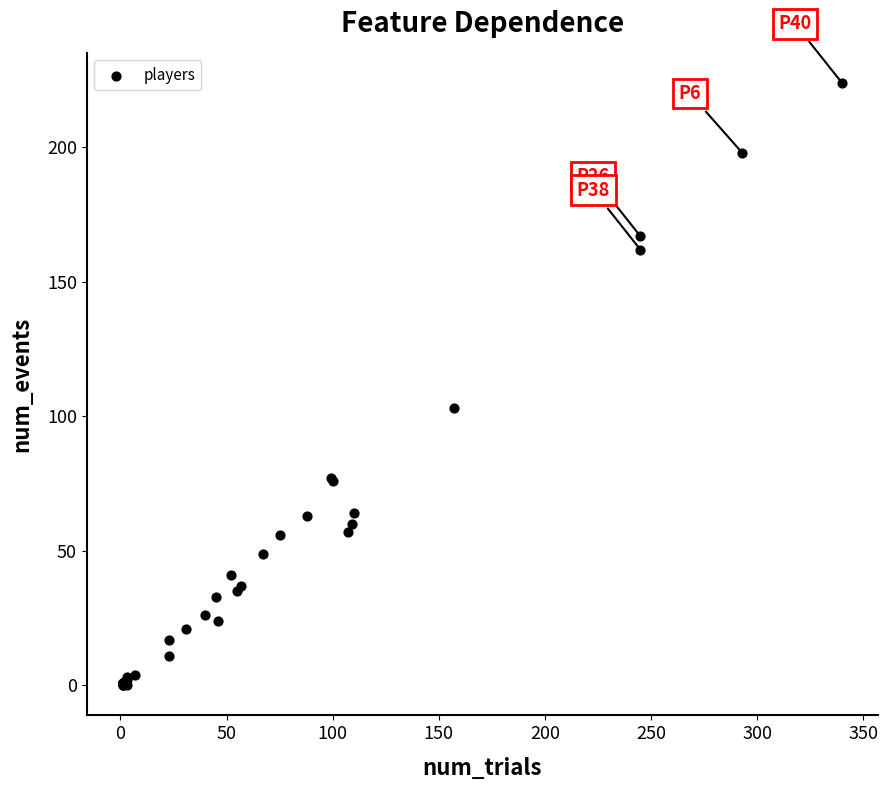

What Y value in the scatter plot is closest to 112?

103